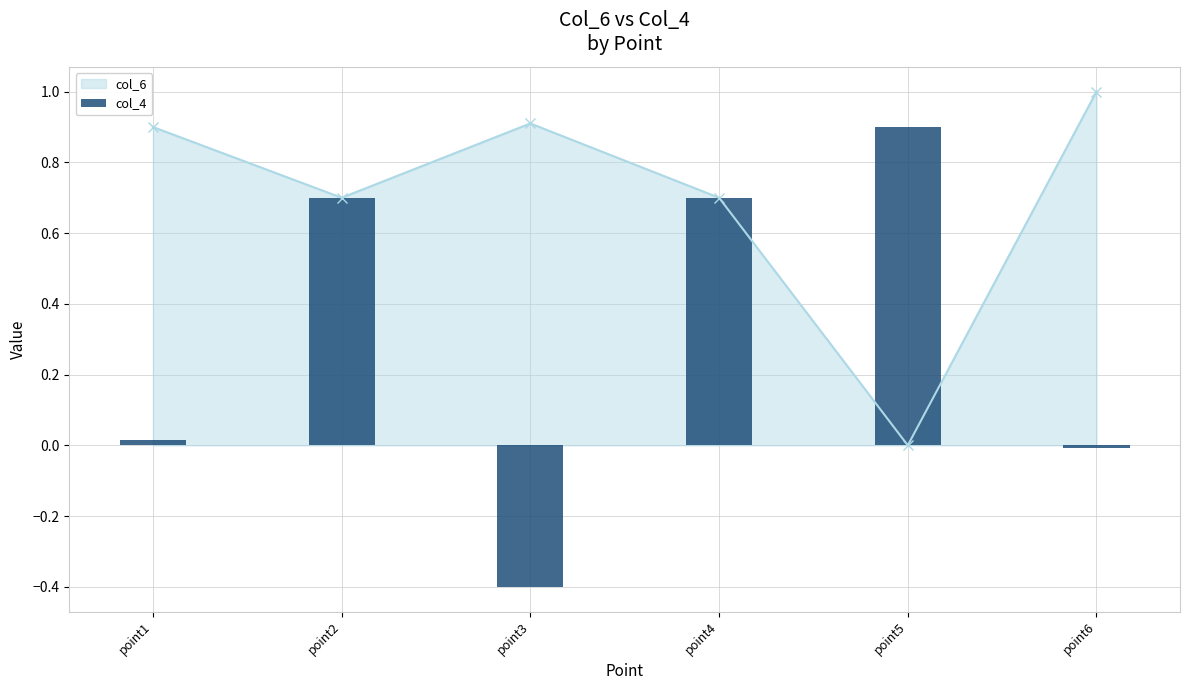

Which category has the highest value in the col_6 series?

point6